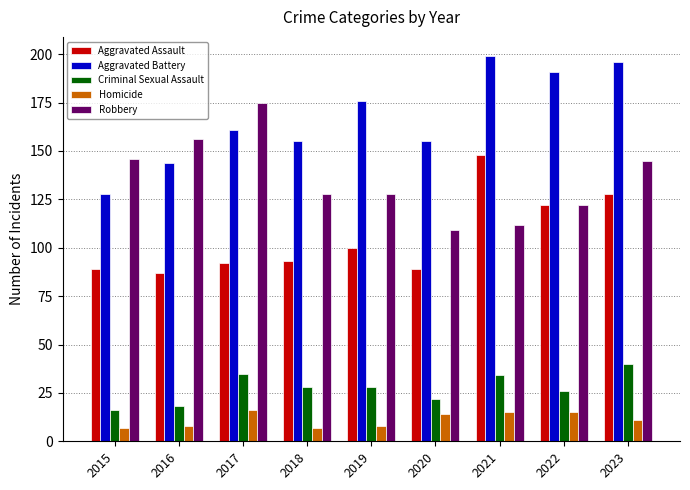

Which series has the widest spread of values?

Aggravated Battery